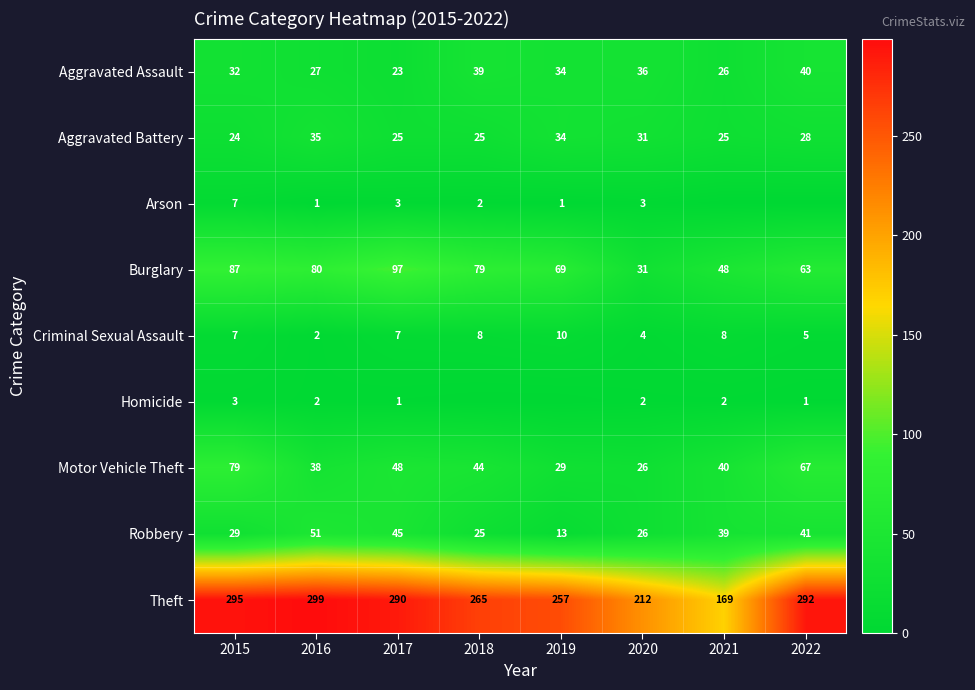

Rank the categories by Motor Vehicle Theft value from highest to lowest.

2015, 2022, 2017, 2018, 2021, 2016, 2019, 2020